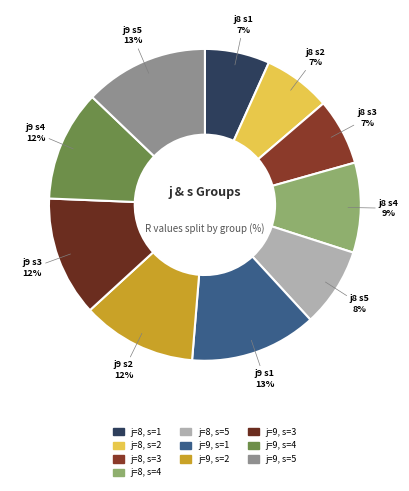

How many slices are in this pie chart?

10